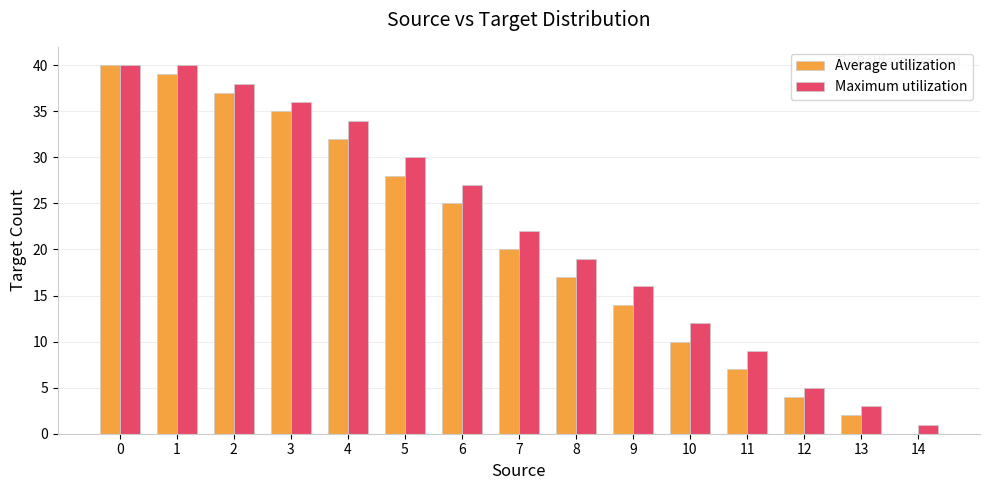

What is the average value of the Maximum utilization series?

22